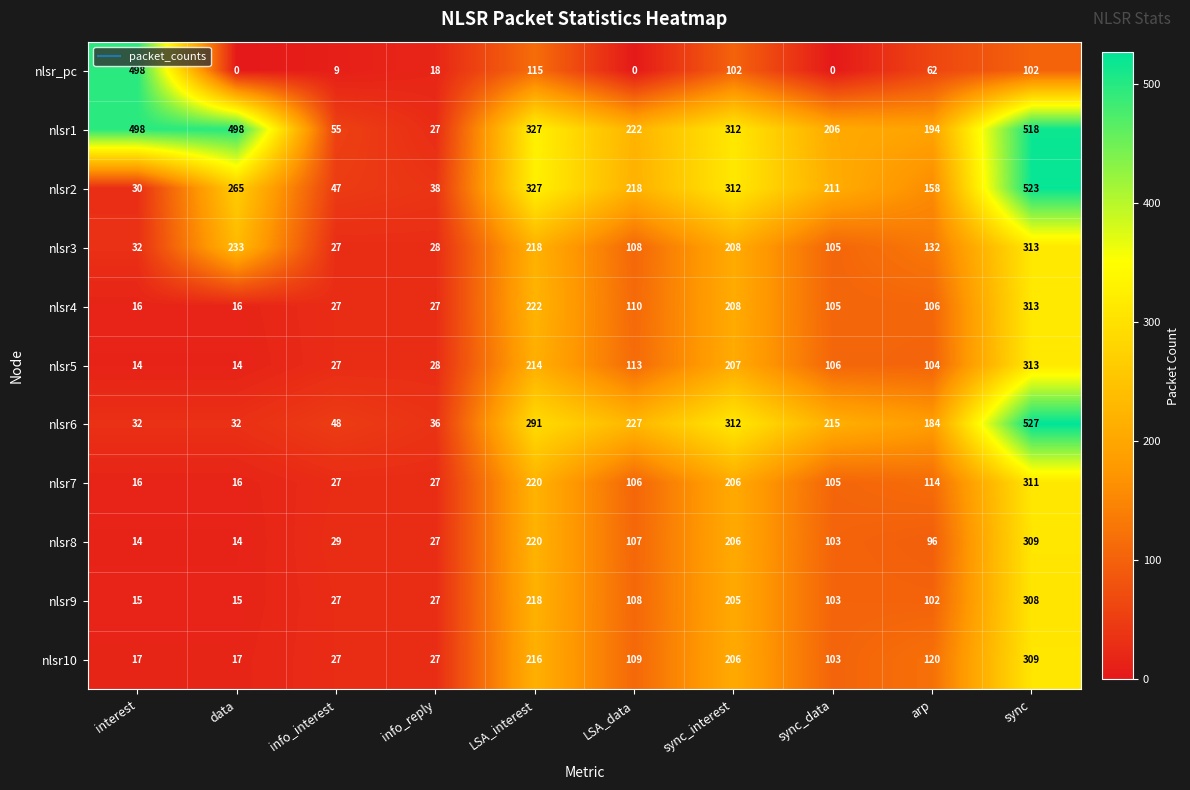

What is the greatest value displayed?

527